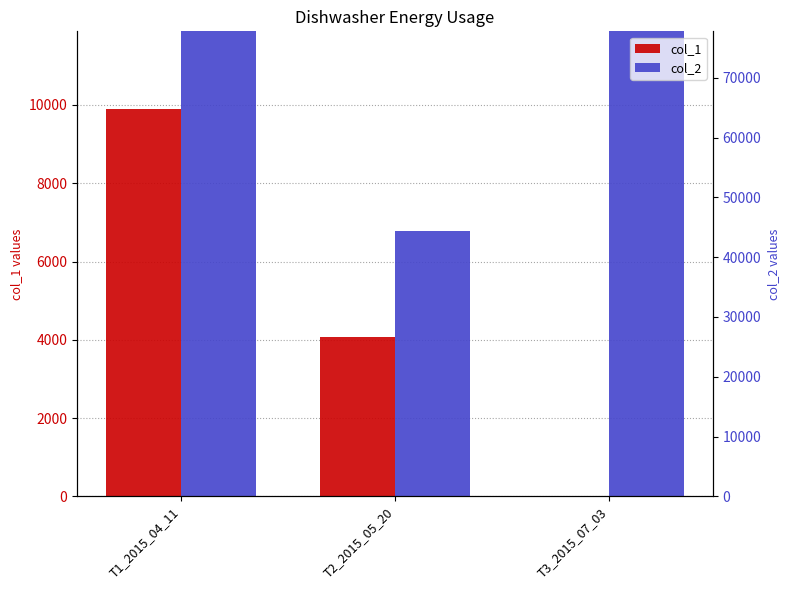

Which label corresponds to the smallest value in the chart?

T3_2015_07_03